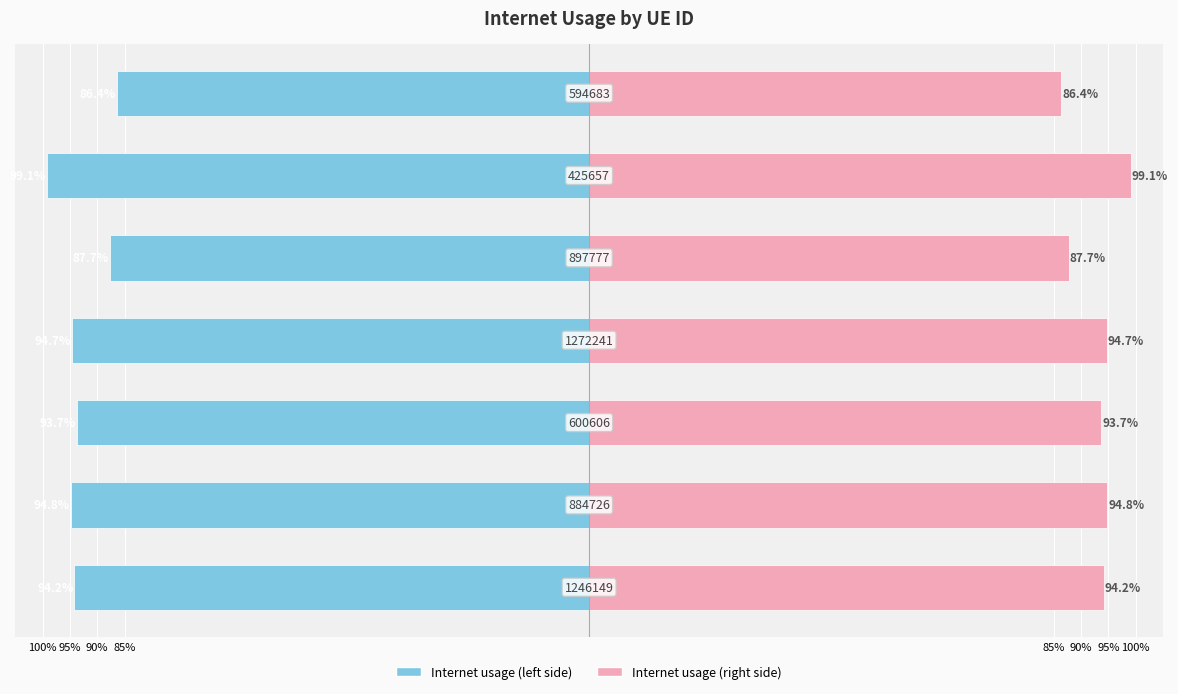

What are all the series names shown in the legend?

Internet usage (left), Internet usage (right)